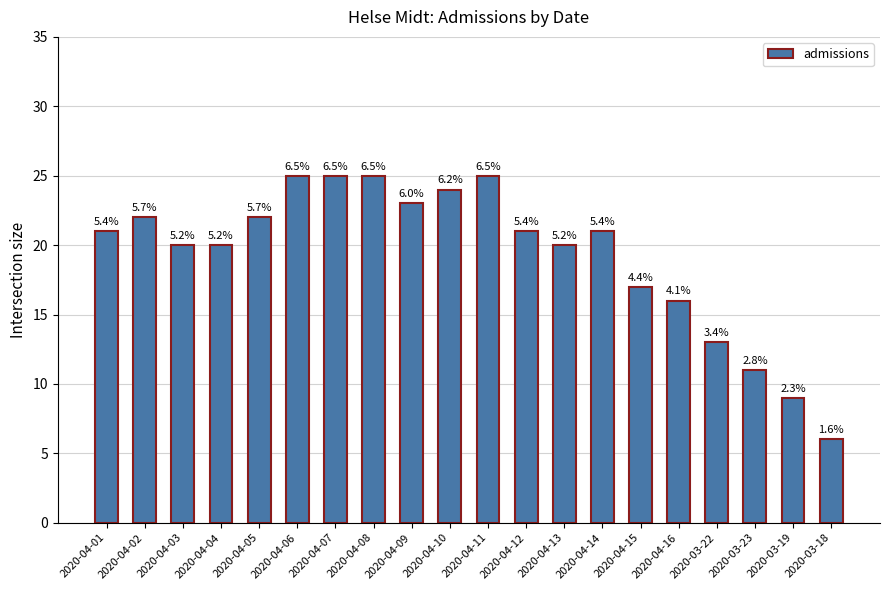

What is the average value?

19